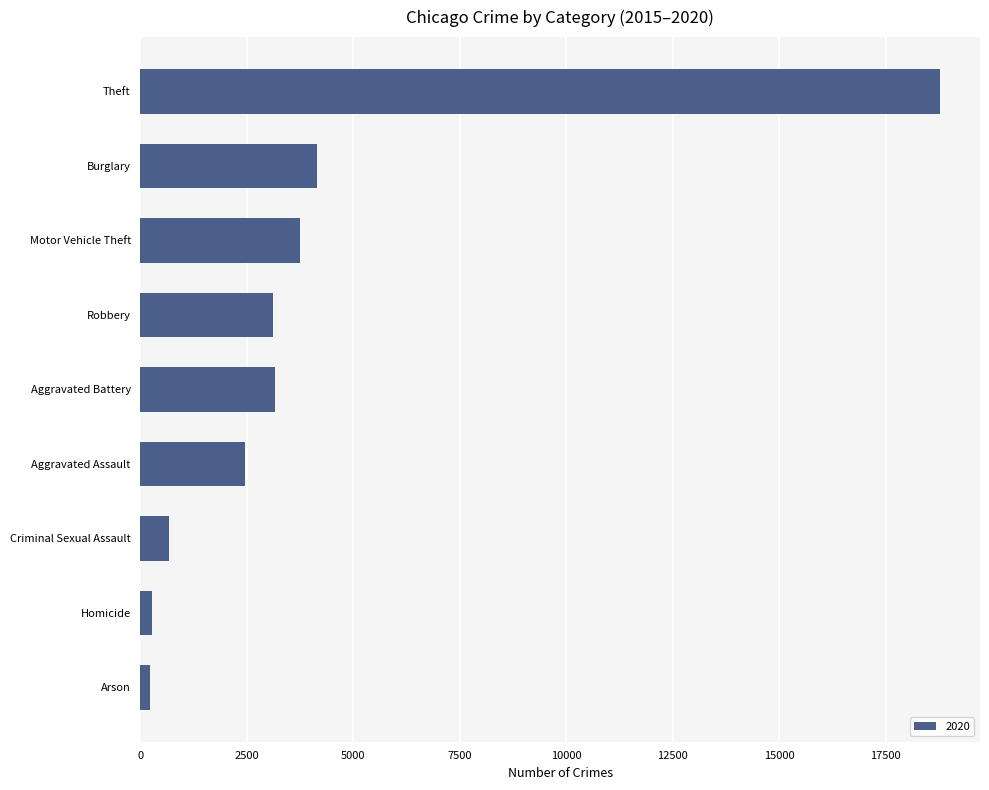

At which category does the chart reach its peak across all series?

Theft